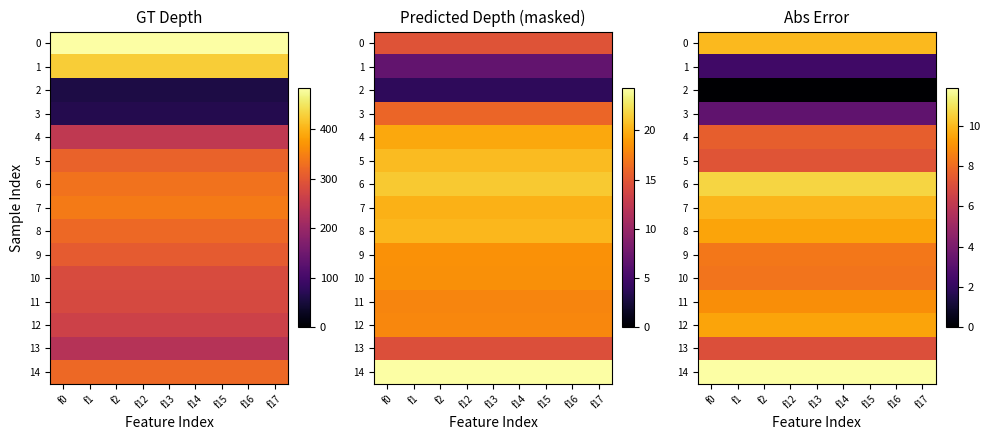

Which series has the largest total across all categories?

14